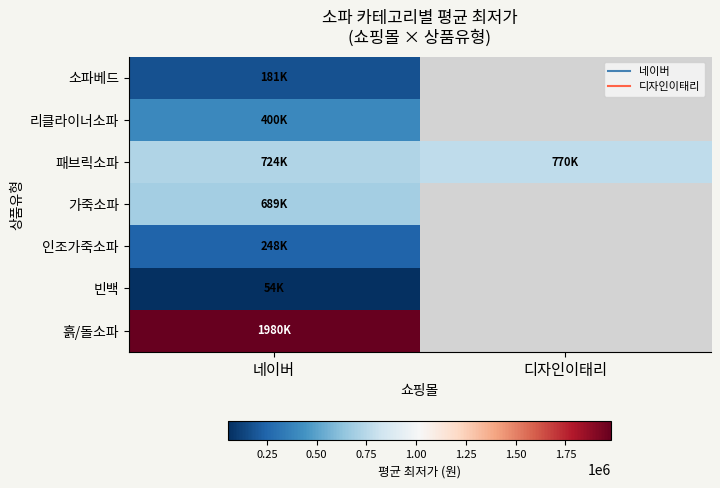

Rank the series by their maximum value, from lowest to highest.

빈백, 소파베드, 인조가죽소파, 리클라이너소파, 가죽소파, 패브릭소파, 흙/돌소파